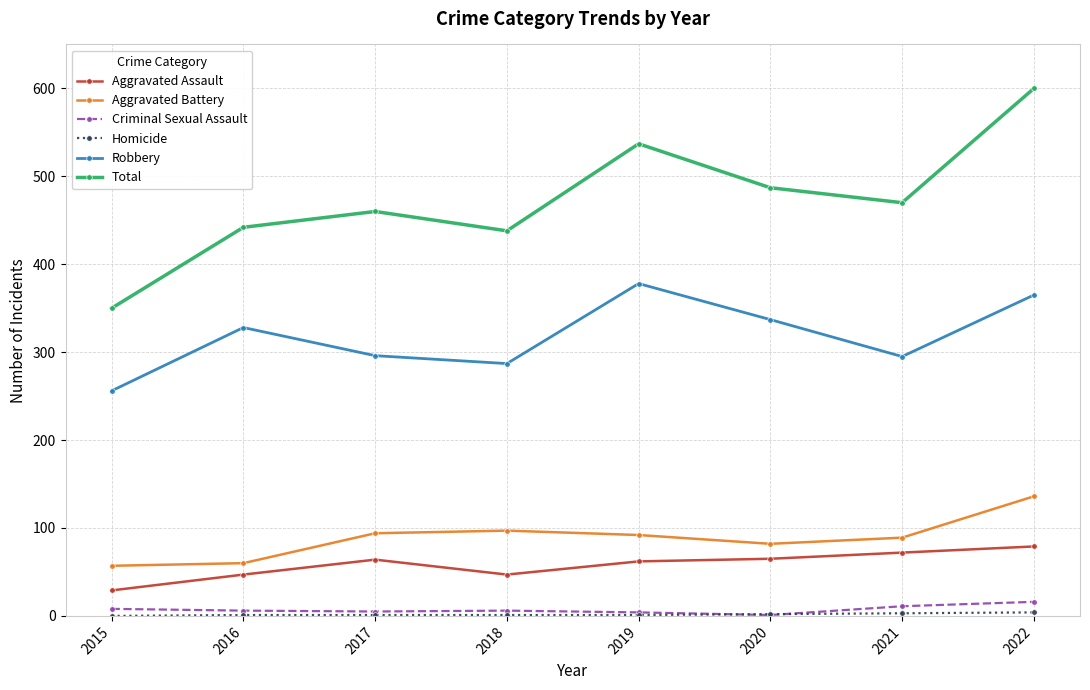

Where does the Aggravated Battery series first go above 92?

2017